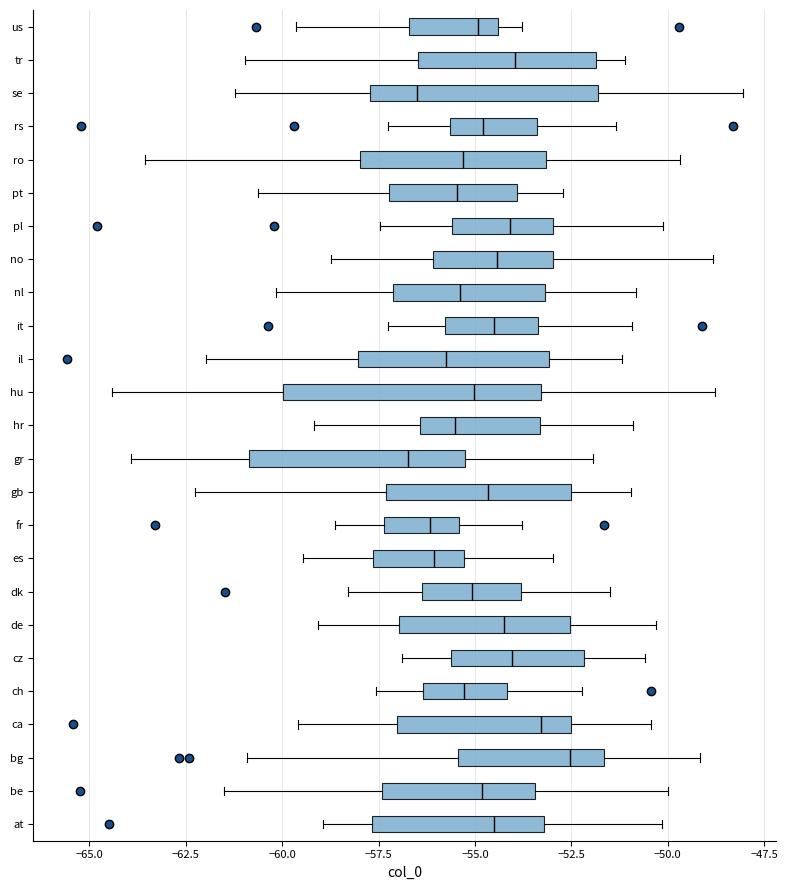

Which box has the furthest to the right median line?

bg